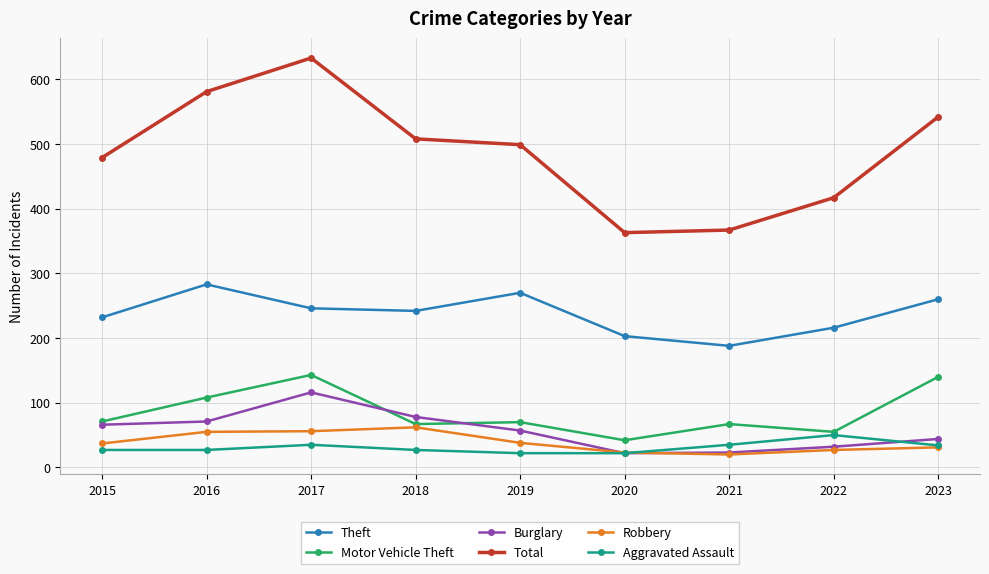

True or false: Aggravated Assault and Total cross at least once.

False